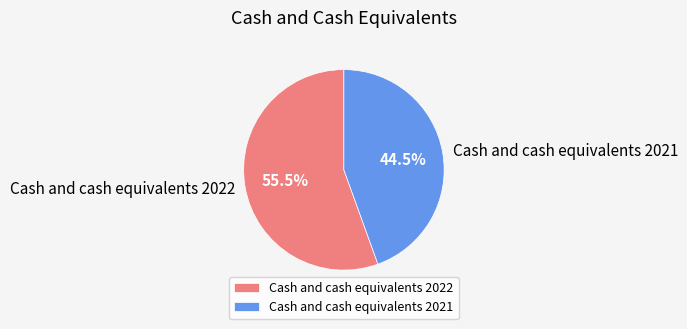

Count the number of slices in the pie.

2